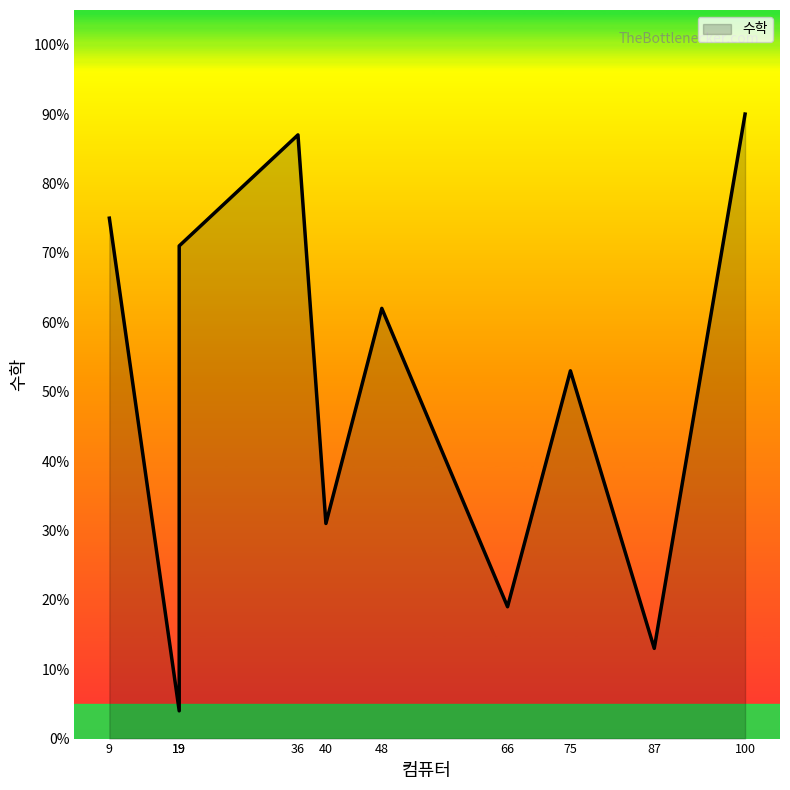

True or false: 컴퓨터 has a value of 29 at 19.

False